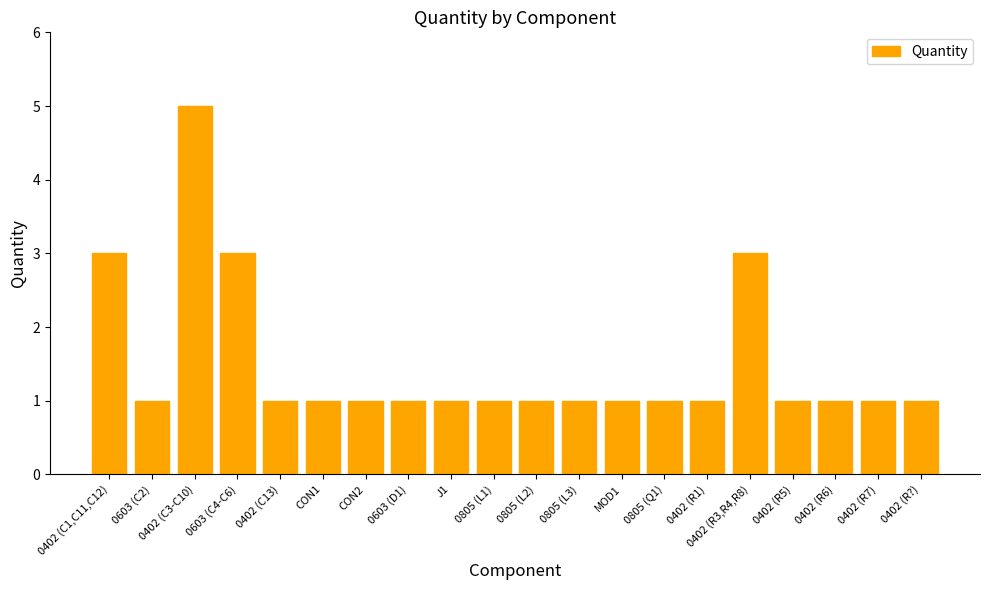

What is the difference between the maximum and minimum values?

4